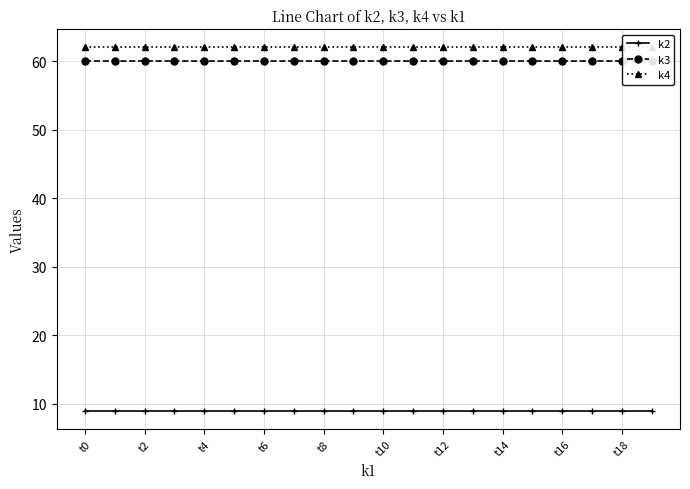

What is the spread (max minus min) of values at 12?

53